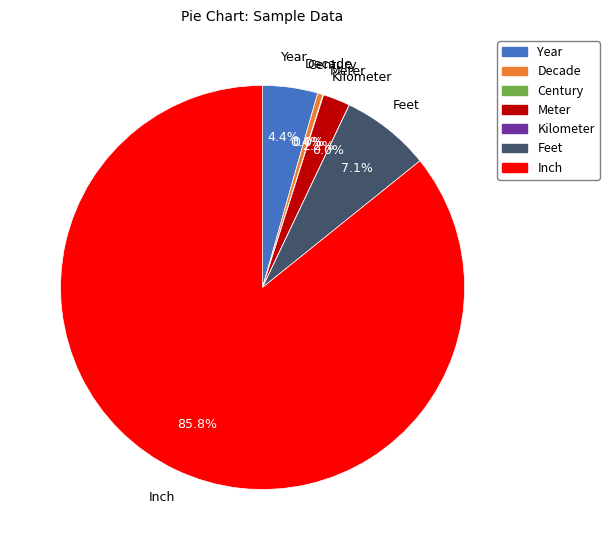

Which category has the biggest portion of the pie?

Inch